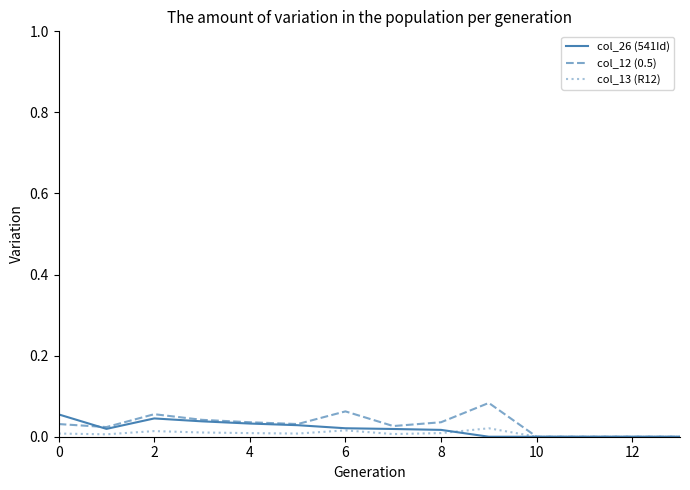

How many series are shown in this chart?

3